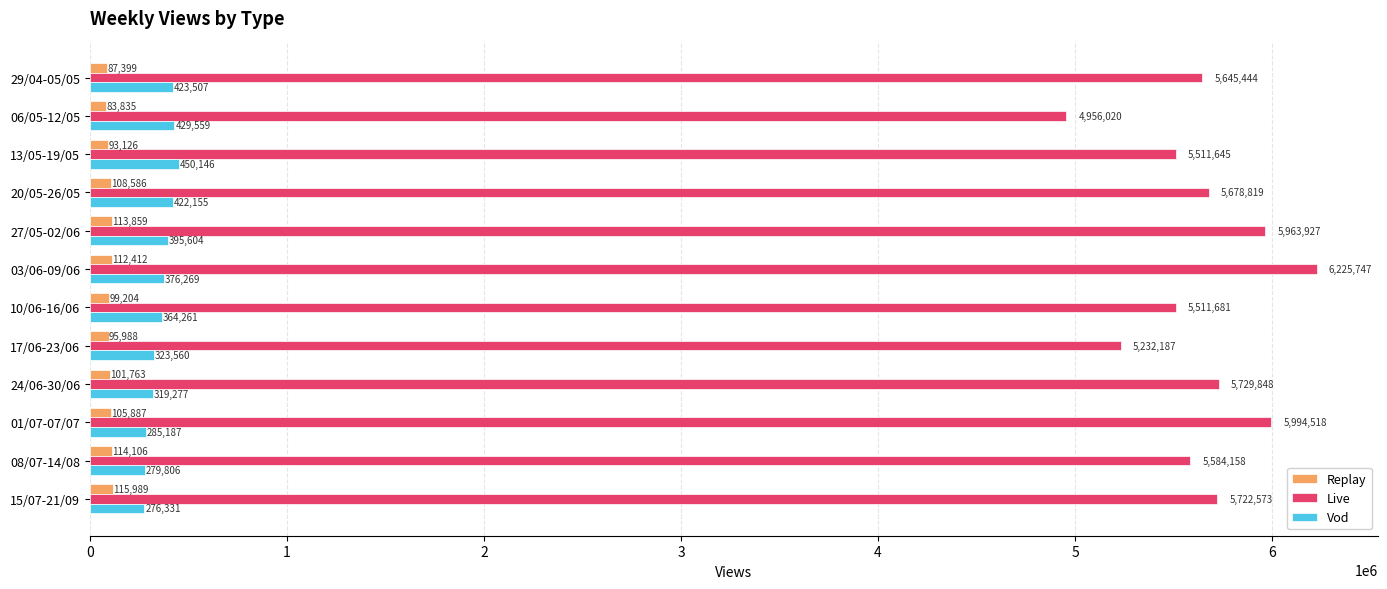

Rank the categories by Live value from lowest to highest.

06/05-12/05, 17/06-23/06, 13/05-19/05, 10/06-16/06, 08/07-14/08, 29/04-05/05, 20/05-26/05, 15/07-21/09, 24/06-30/06, 27/05-02/06, 01/07-07/07, 03/06-09/06